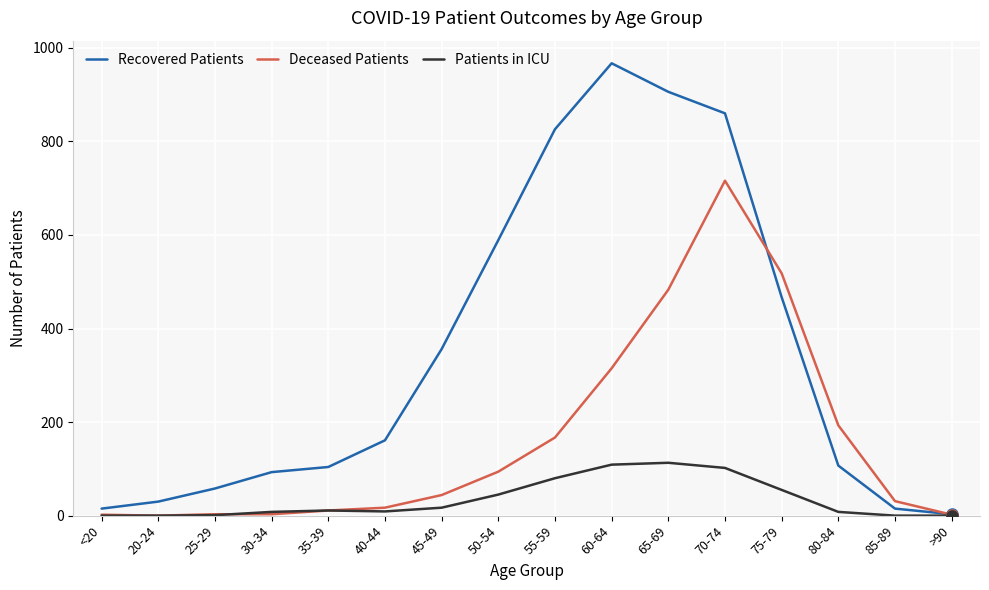

The value of Patients in ICU at >90 is 0. True or false?

True